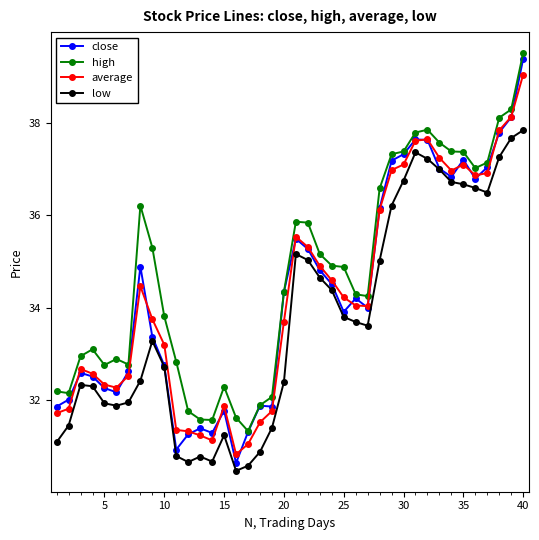

In low, how many points are lower than both neighbors (excluding endpoints)?

6